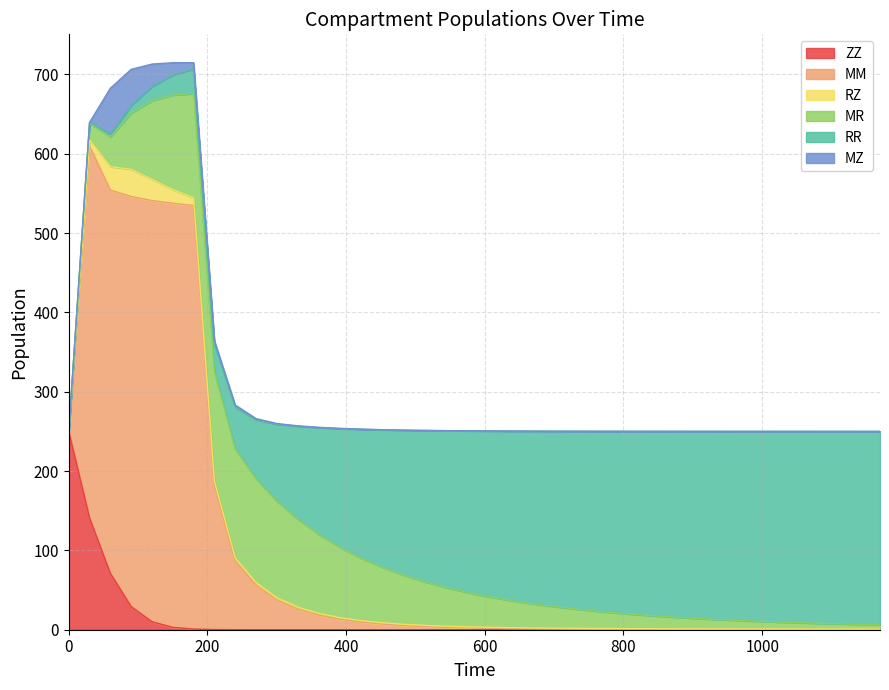

True or false: MM has a value of 0.9 at 750.

False